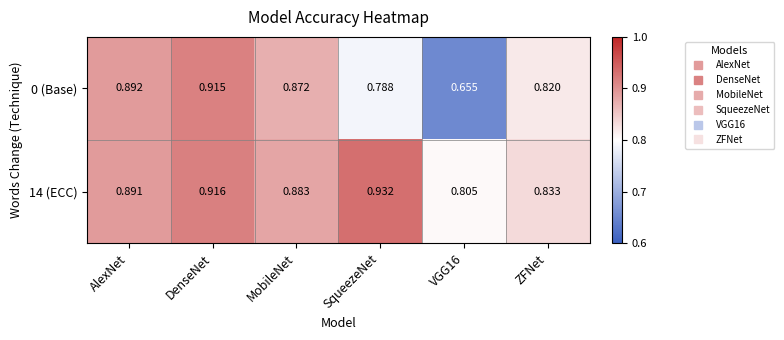

Is the value of 14 (ECC) at SqueezeNet greater than the value of 0 (Base) at AlexNet?

Yes